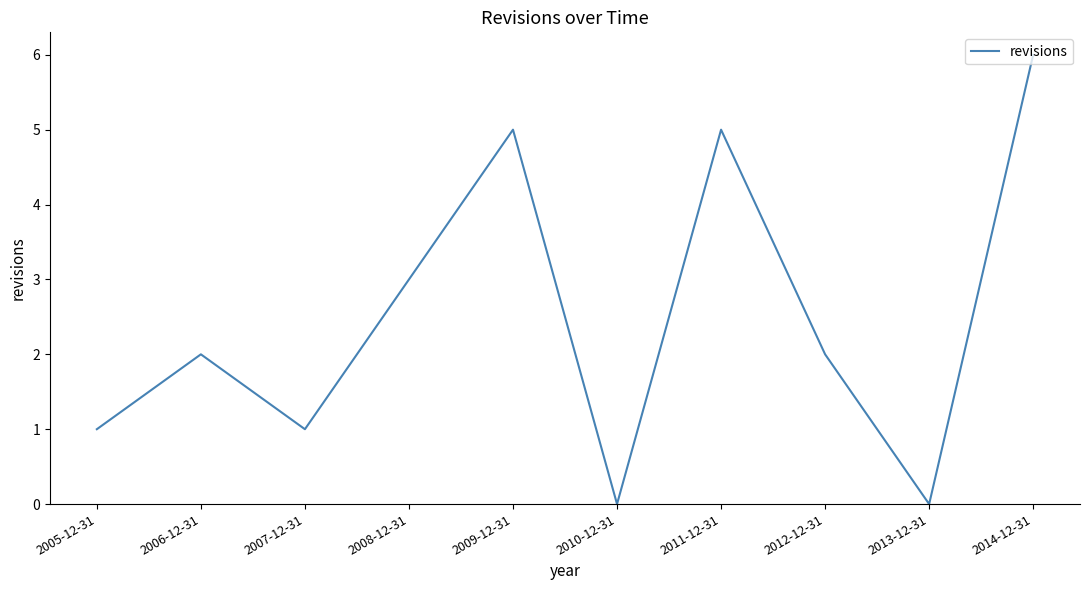

What is the difference between the maximum and minimum values?

6